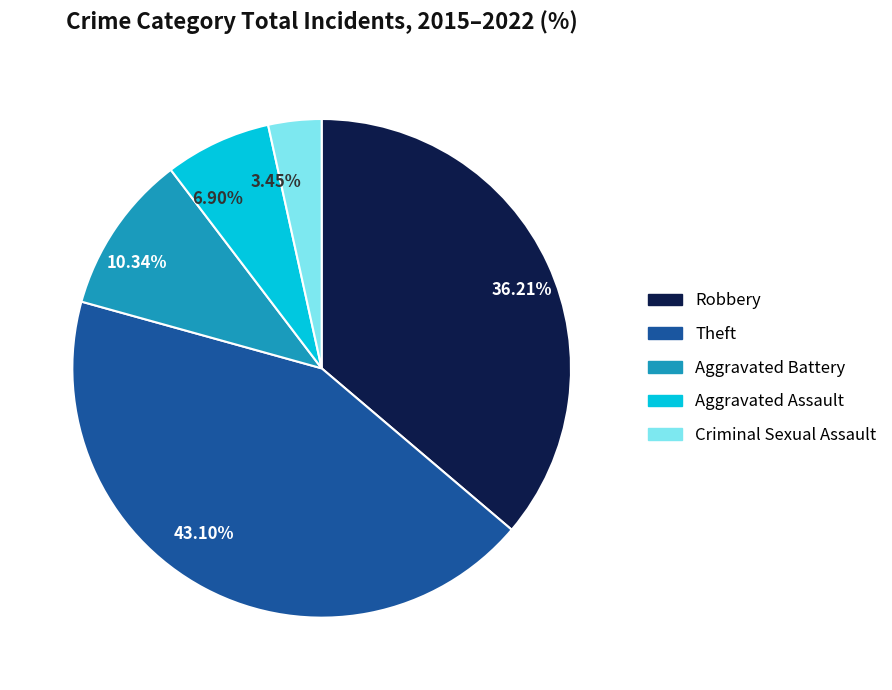

Is the sum of 10.34% and 6.90% greater than half?

No